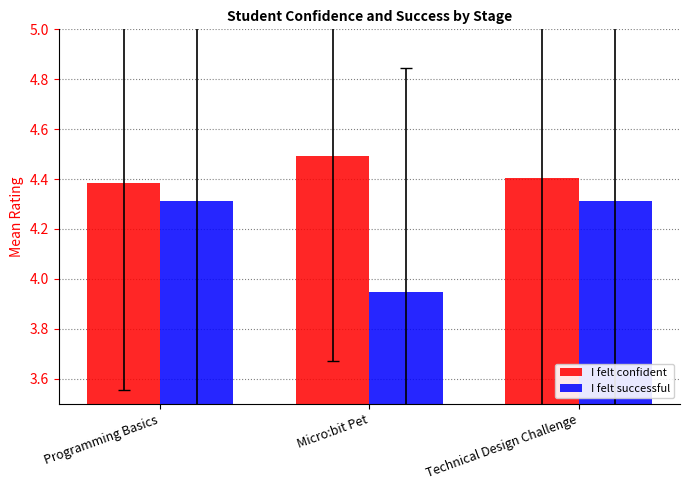

Count the number of data series in this chart.

2